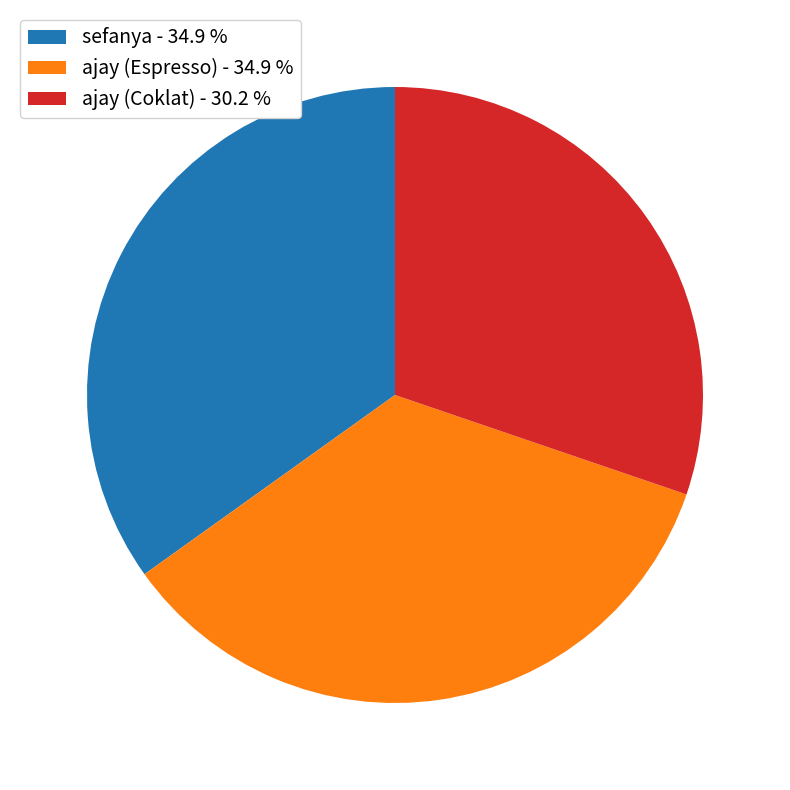

Approximately how many times larger is the value at ajay (Espresso) - 34.9 % compared to ajay (Coklat) - 30.2 %?

1.2